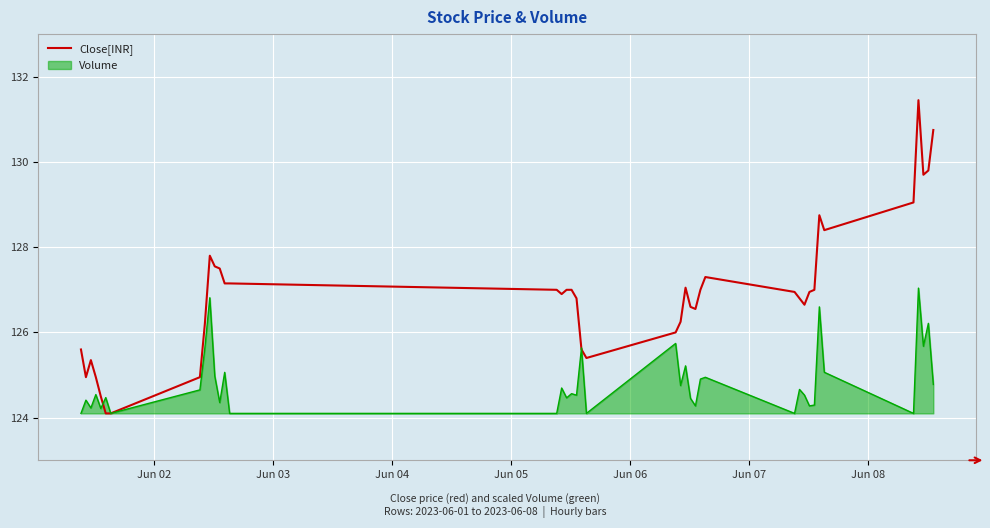

Which series has the largest range (max minus min)?

Close[INR]